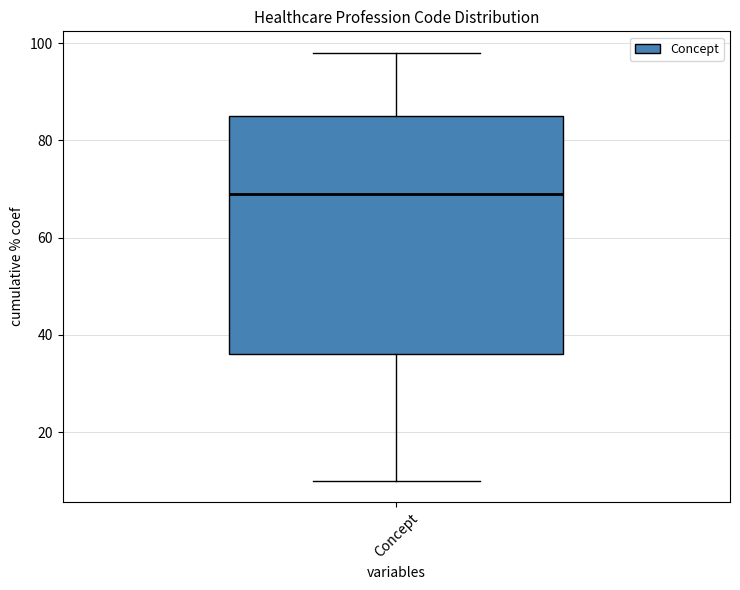

Transcribe this box plot: give where the median line is, the range the box spans, and where the two whiskers end, as read against the y-axis. The values are not printed on the chart, so give them approximately, as read against the axis.

median 70, box 36 to 86, whiskers 10 to 98